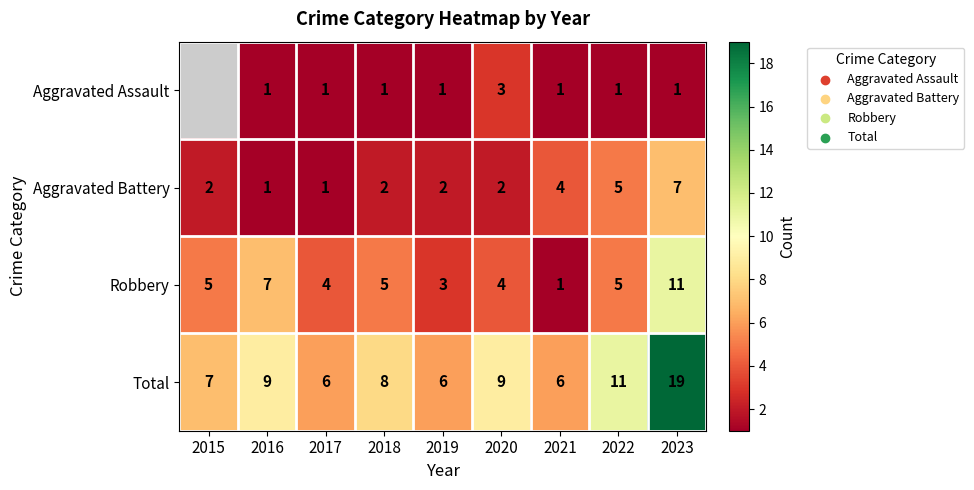

How many Aggravated Battery values are between 2 and 4?

5